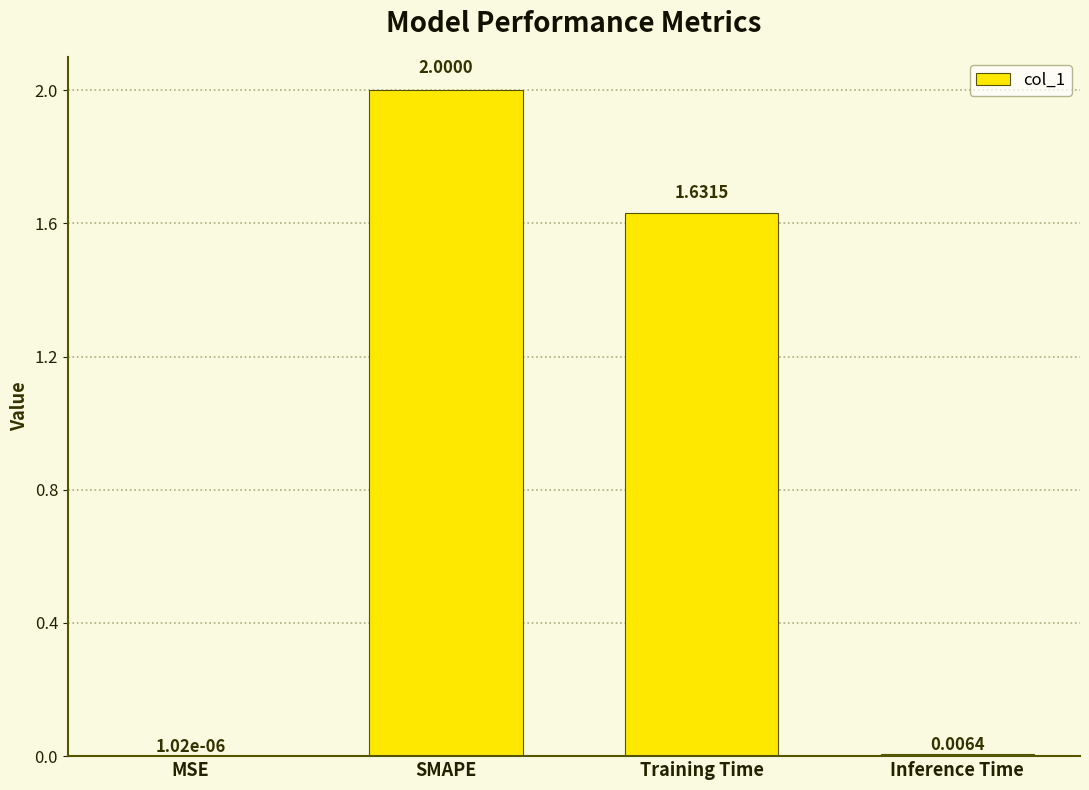

What is the sum of all values?

3.6